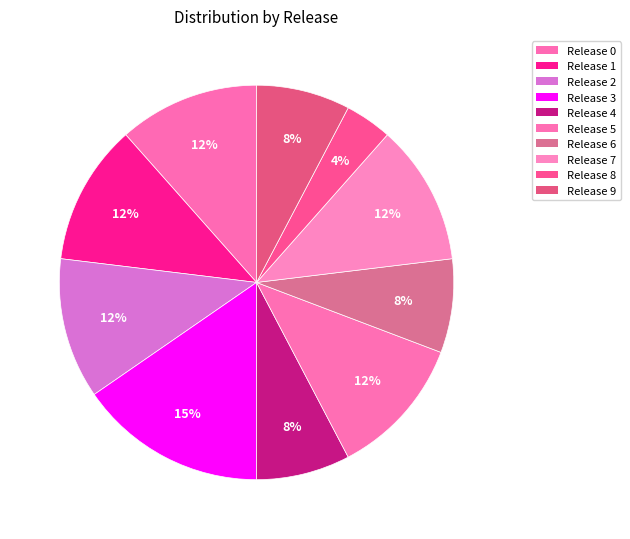

To the nearest percent, what is the combined percentage of Release 2 and Release 9?

19%